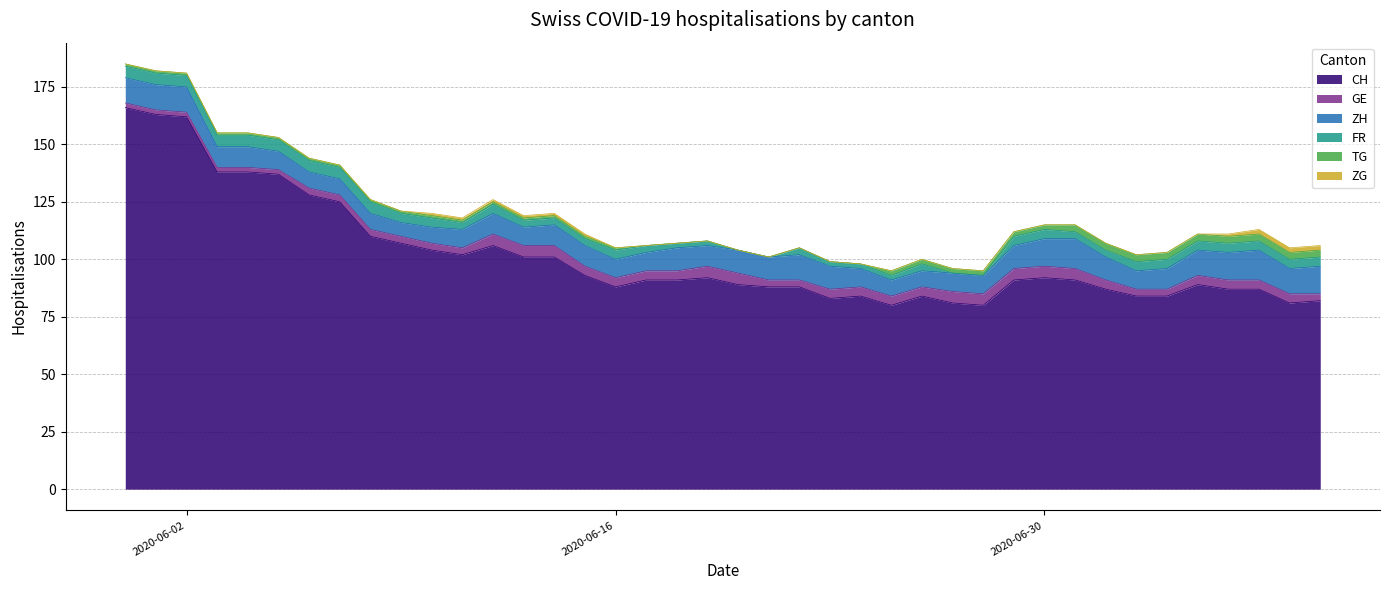

What is the highest value of the ZG series?

2